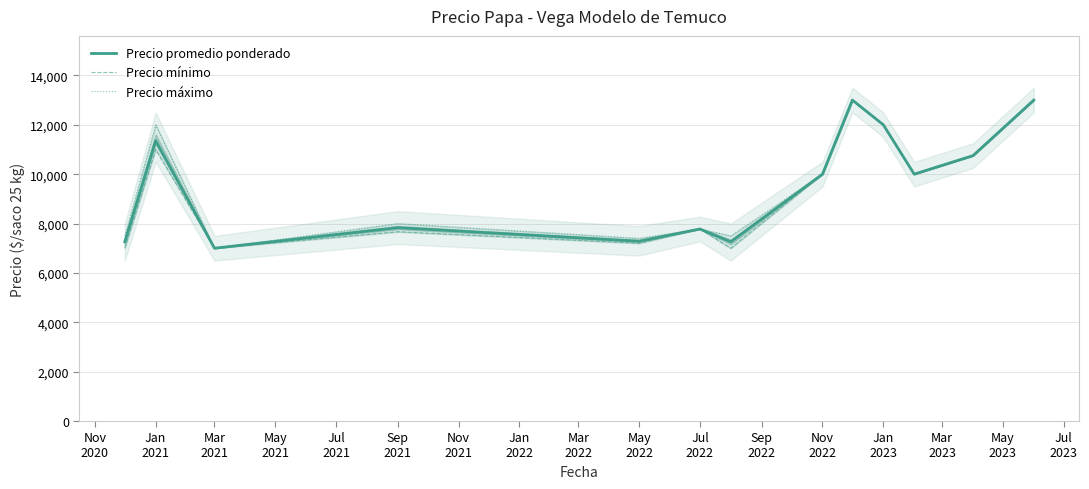

Between Mar
2021 and May
2022, which is larger?

May
2022